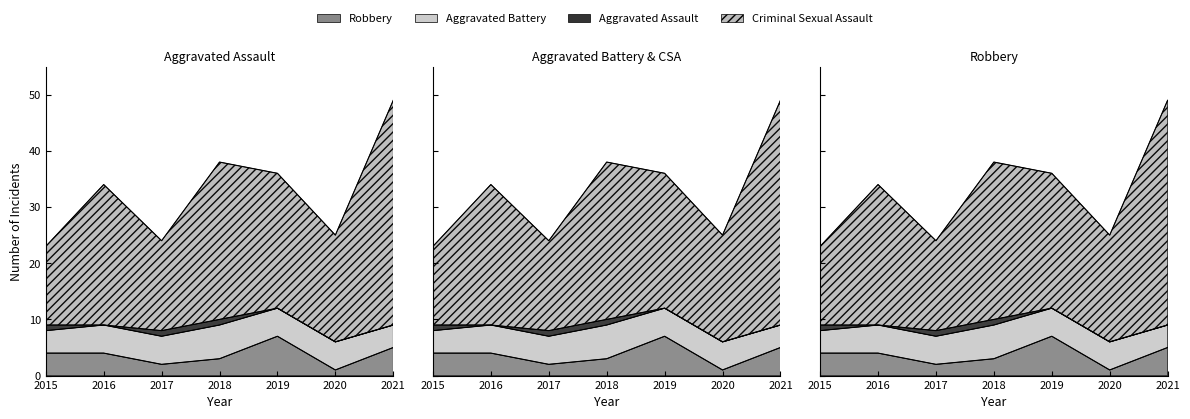

What is the difference between the highest and lowest values at 2020?

24